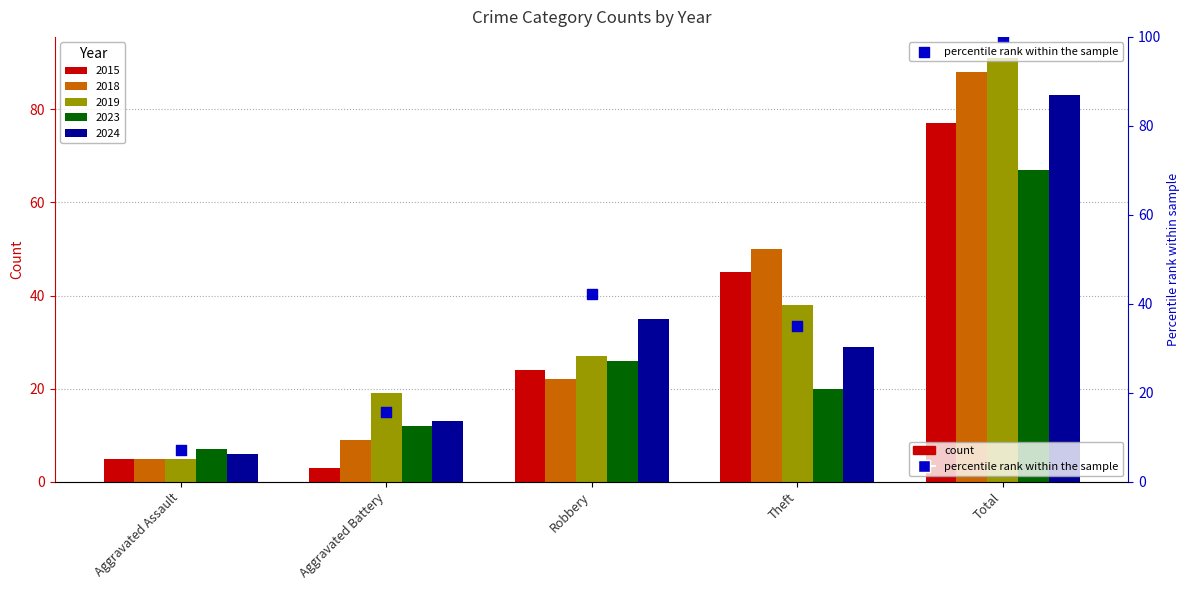

What is the ratio of the value at Robbery to the value at Total?

0.4